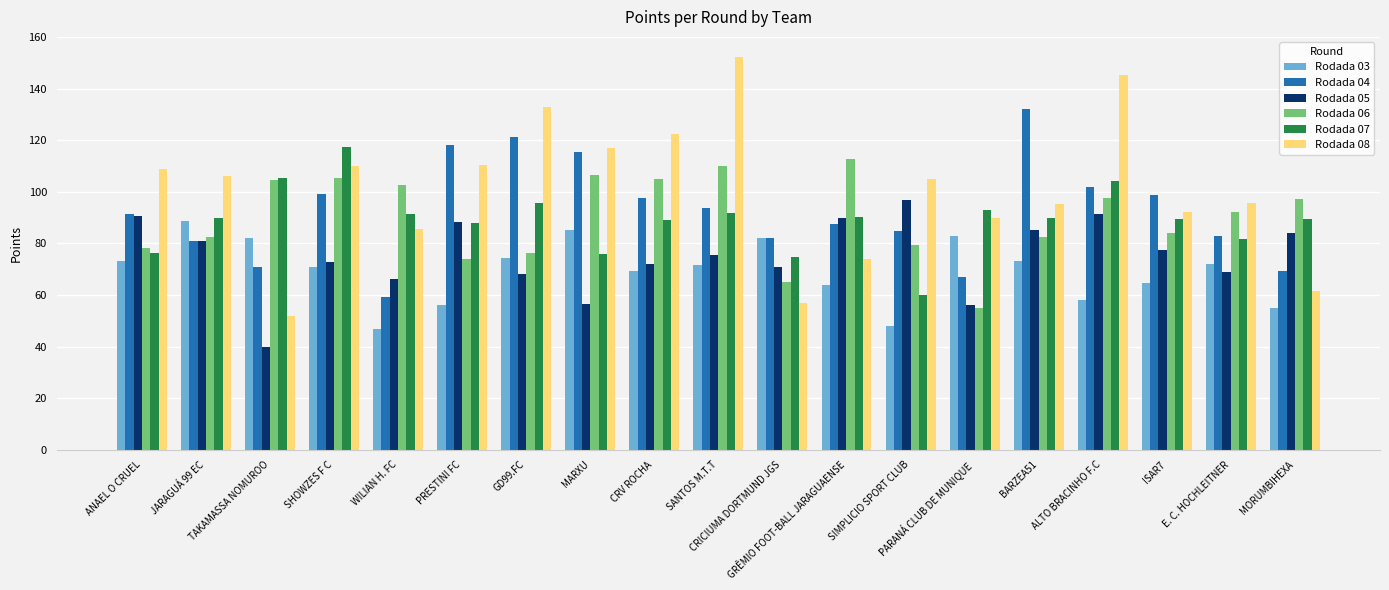

Does the chart contain any negative values?

No